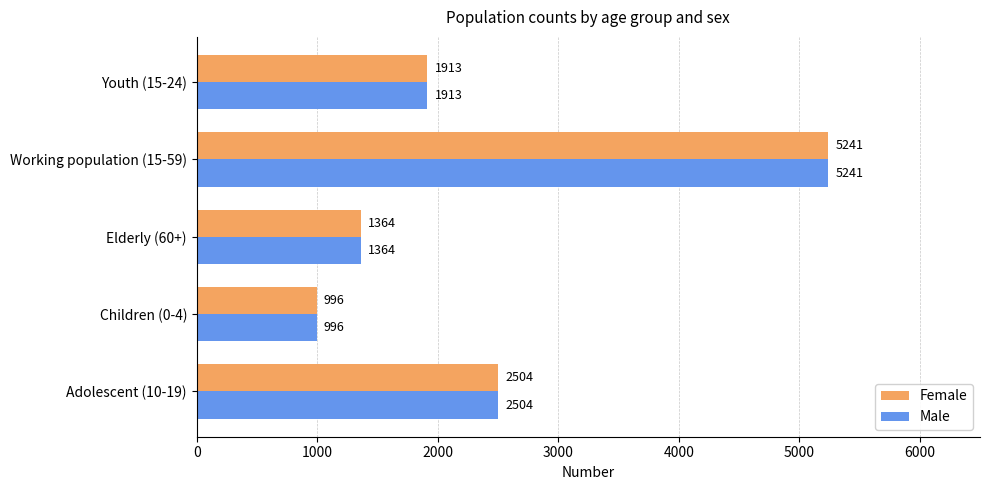

What is the minimum value shown in the chart?

996